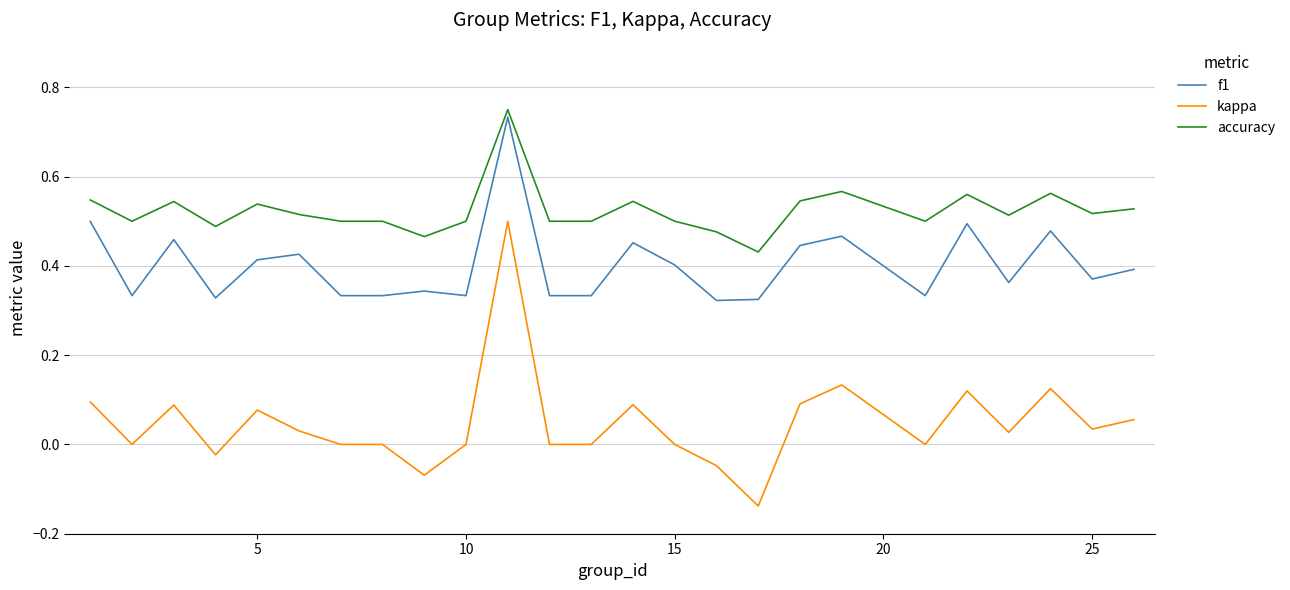

List the series in order of their overall mean, highest first.

accuracy, f1, kappa